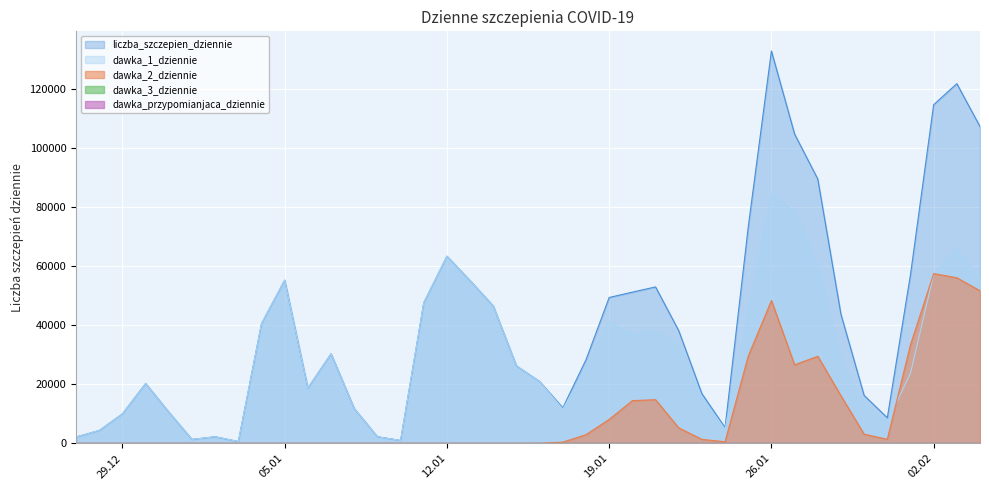

What is the average value of the liczba_szczepien_dziennie series?

39937